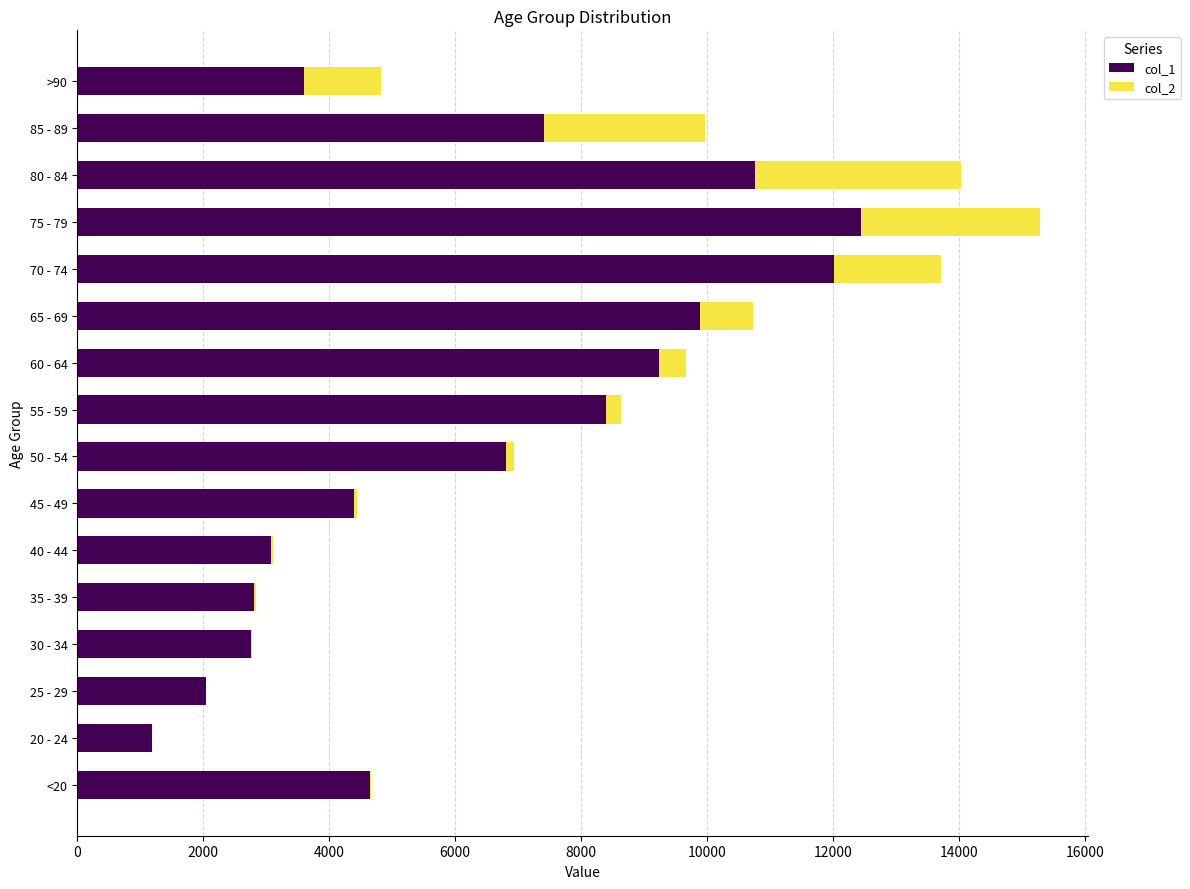

At which category is the sum across all series the highest?

75 - 79